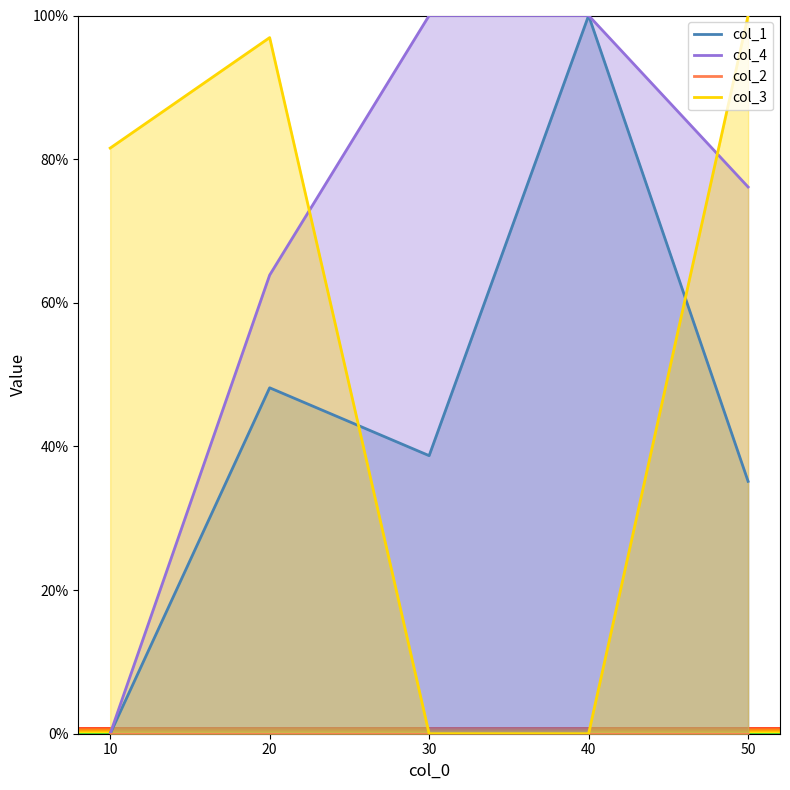

At which category does col_1 reach its first local valley?

30